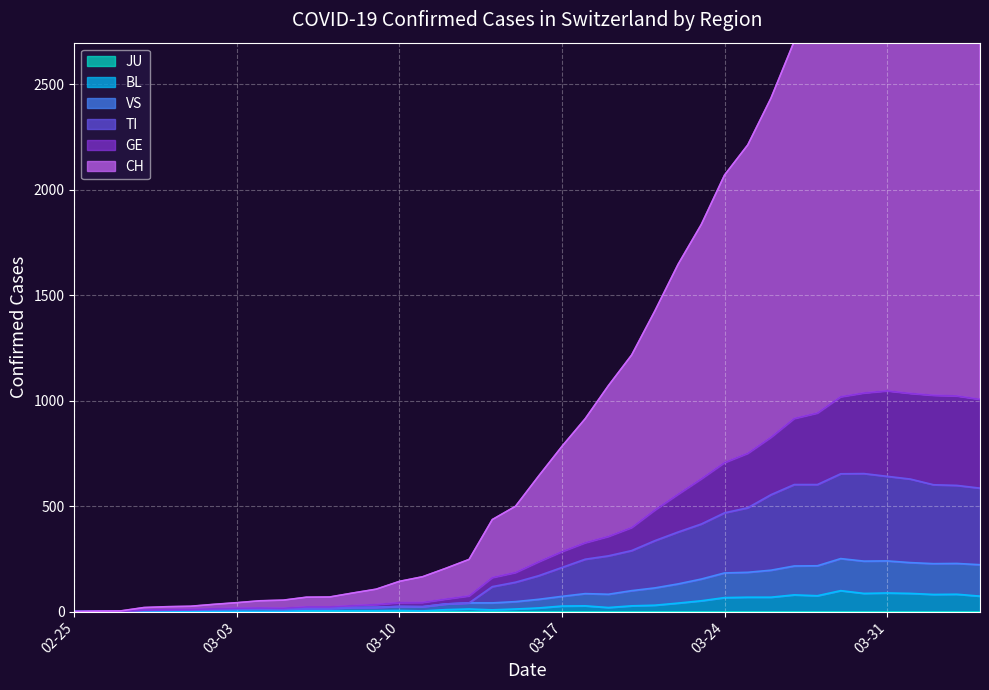

Which series has the largest total across all categories?

CH